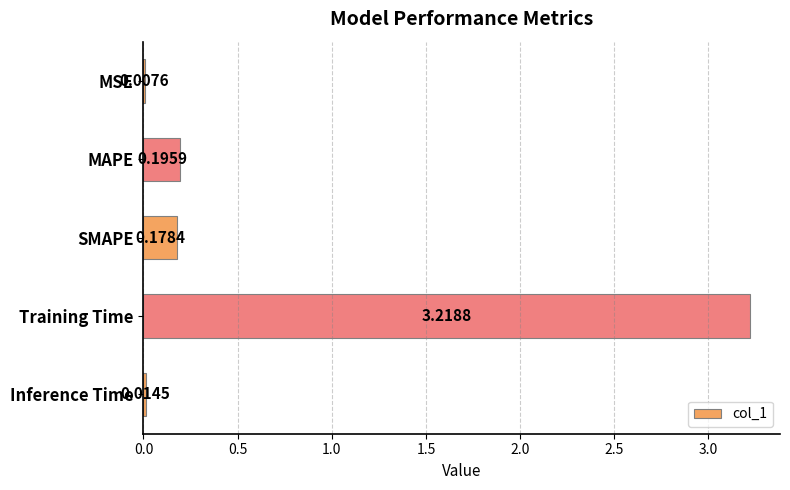

Which has a higher value, Inference Time or MSE?

Inference Time